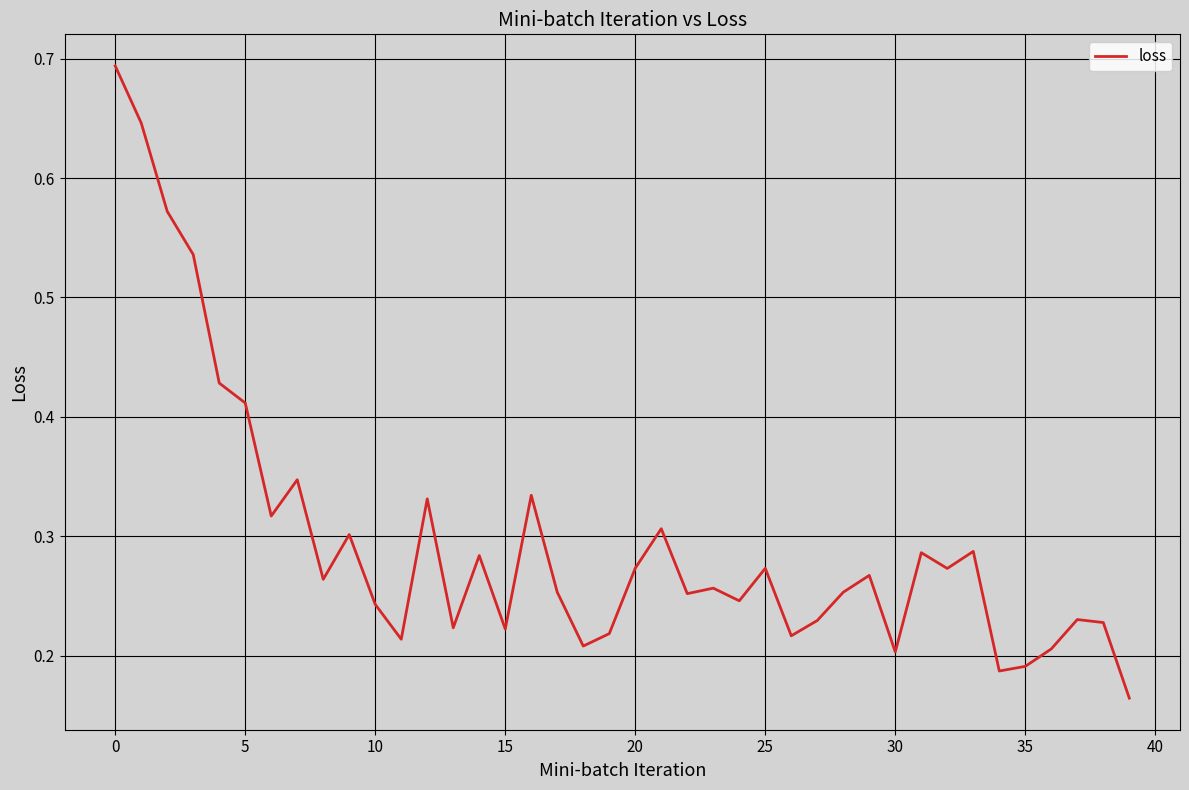

Is this an area chart (filled region under the line)?

No